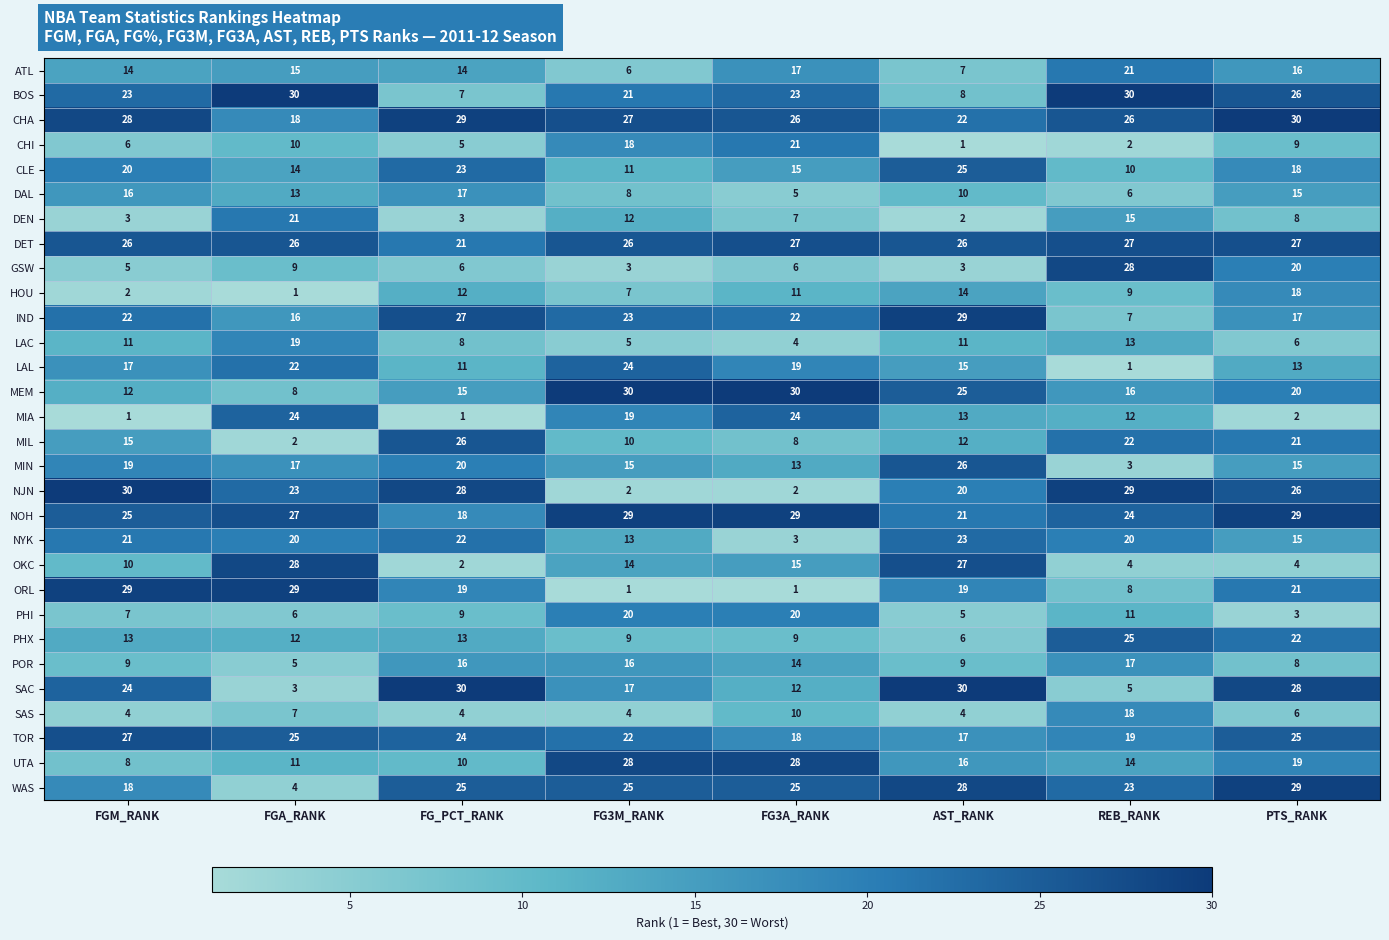

At how many categories does at least one series exceed 1?

8